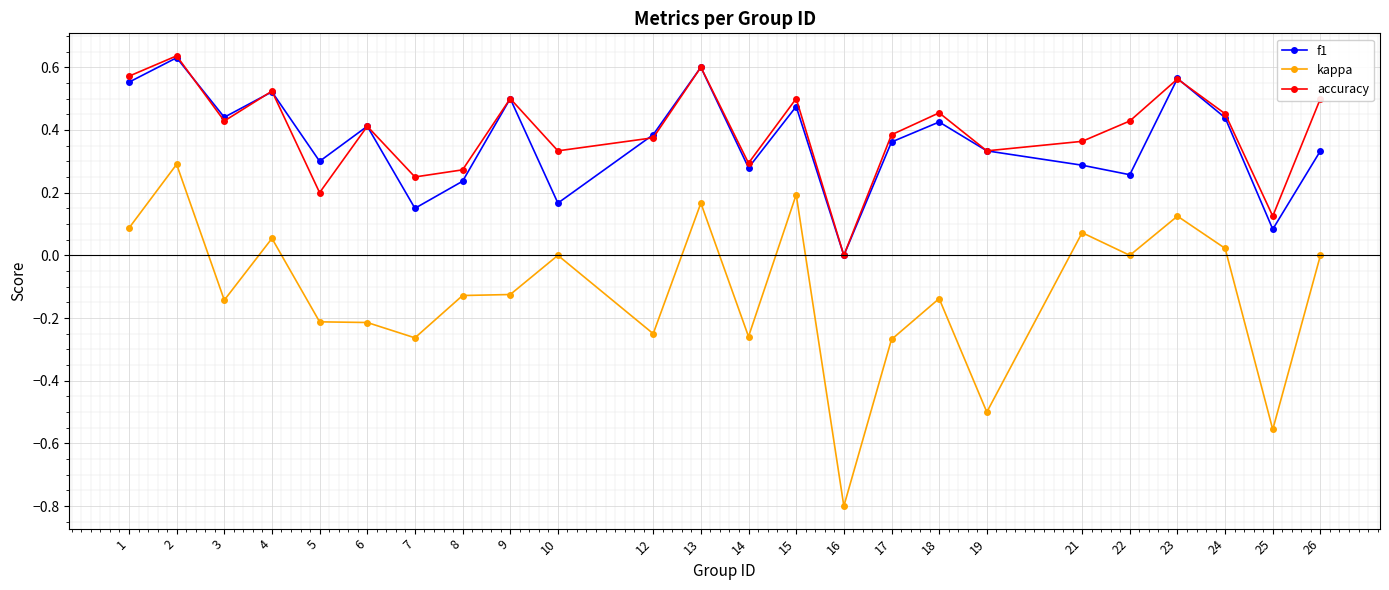

The f1 series shows 0.5 at 9. True or false?

True